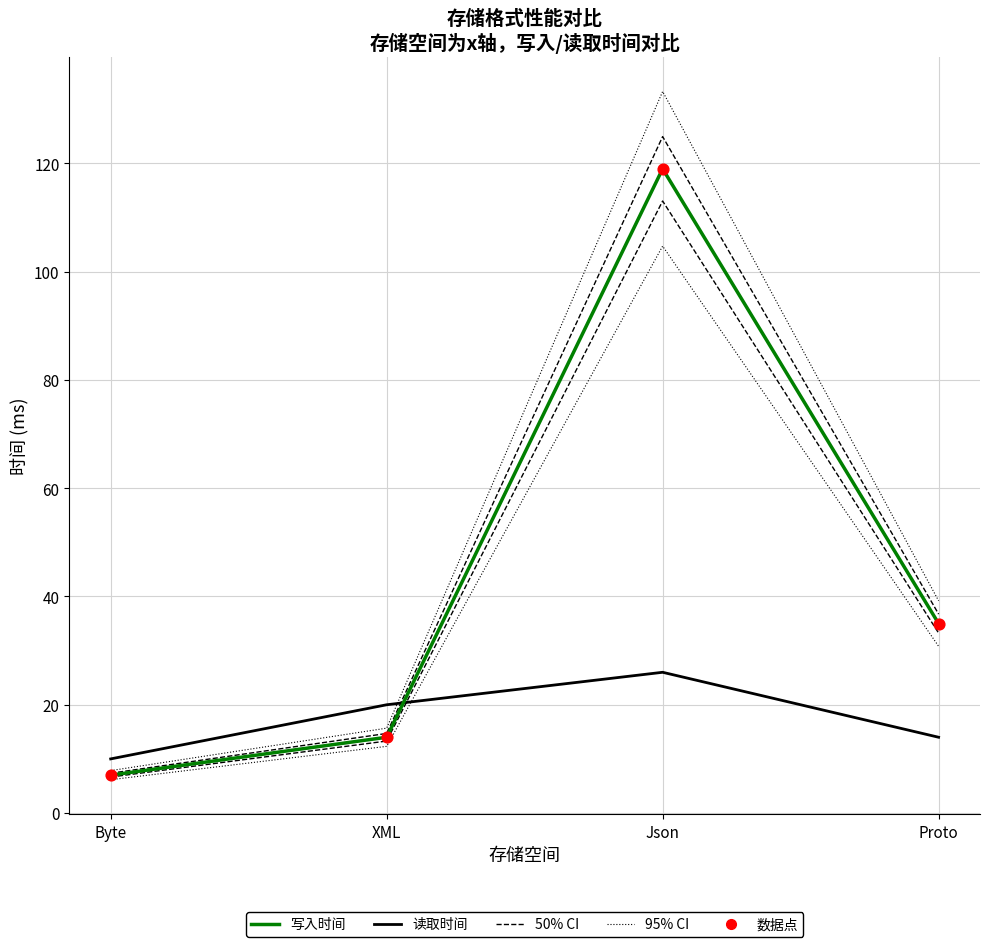

Which series has the largest Y range (max minus min)?

95% CI